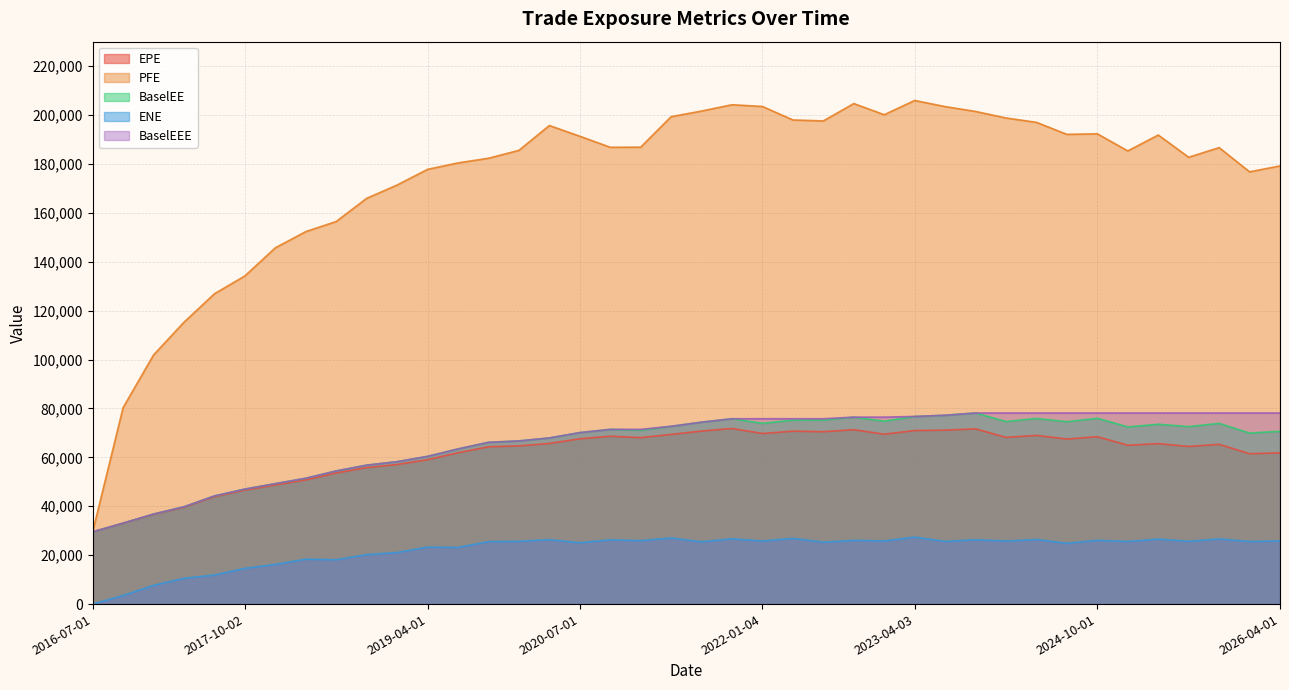

What is the sum of the BaselEEE values at 2020-10-01 and 2019-01-03?

129686.1